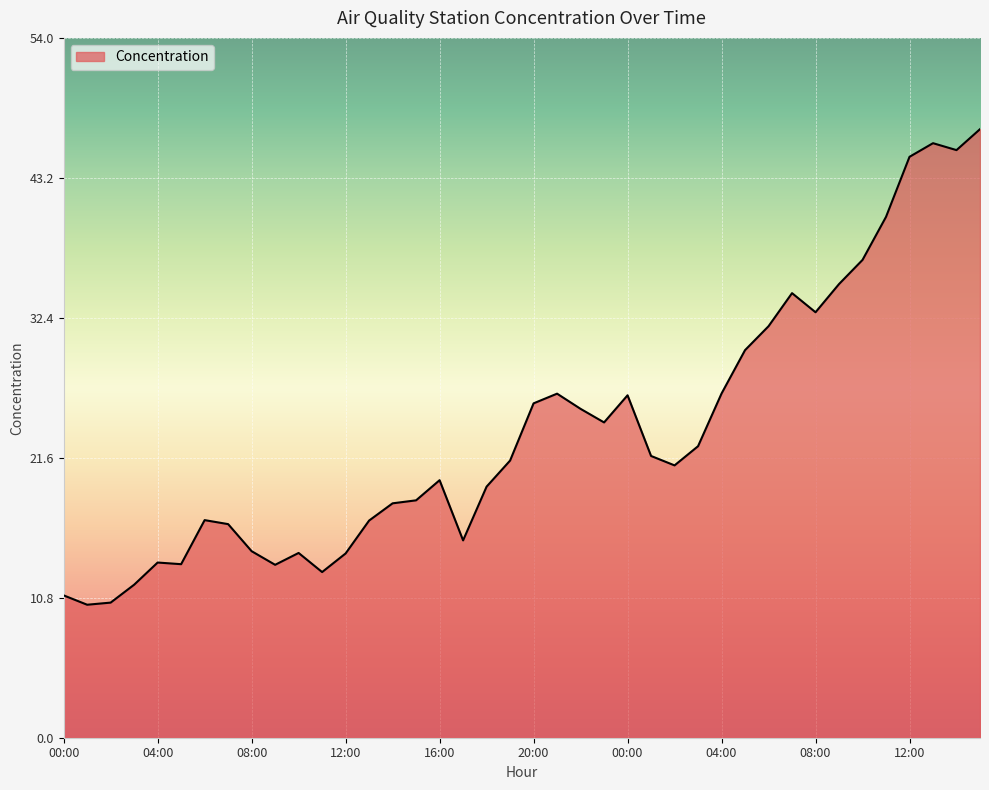

Does the chart display data point markers on the line(s)?

No